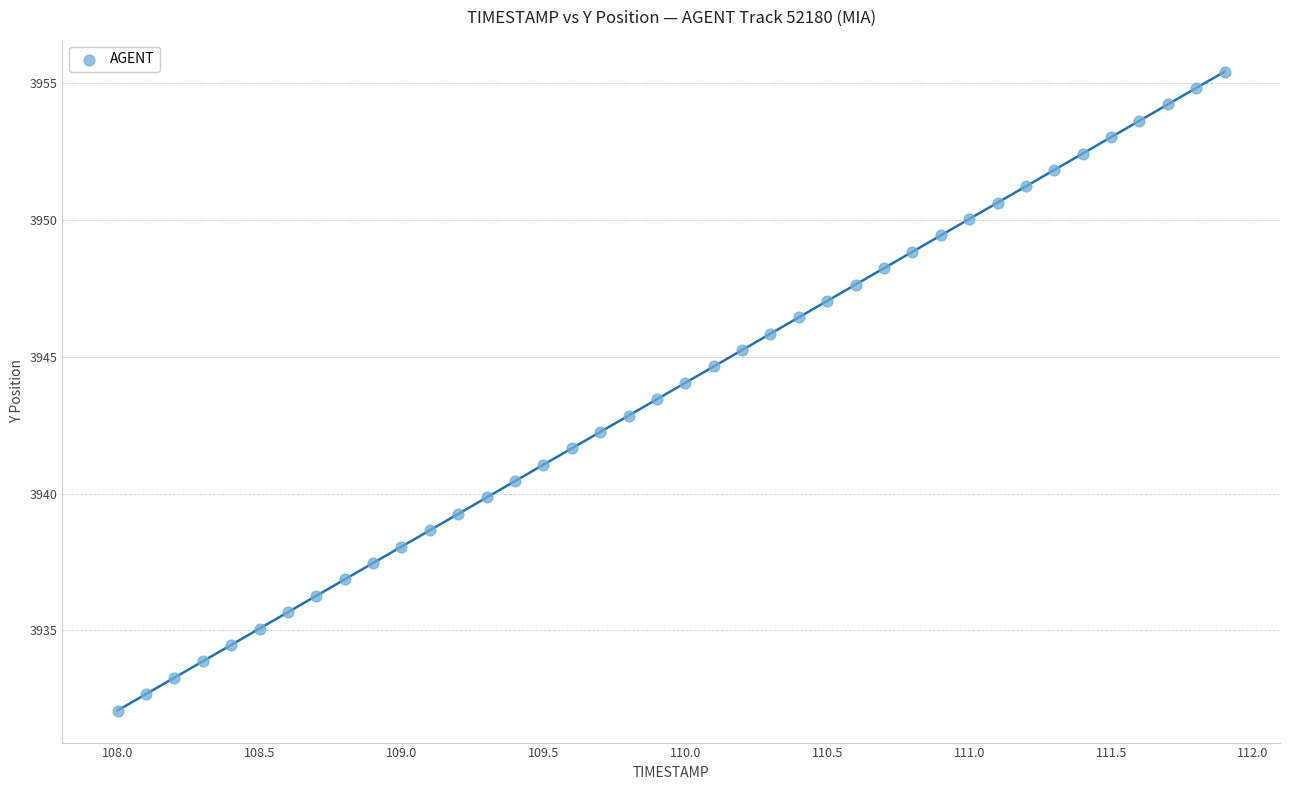

What is the range of X values (max minus min)?

3.9